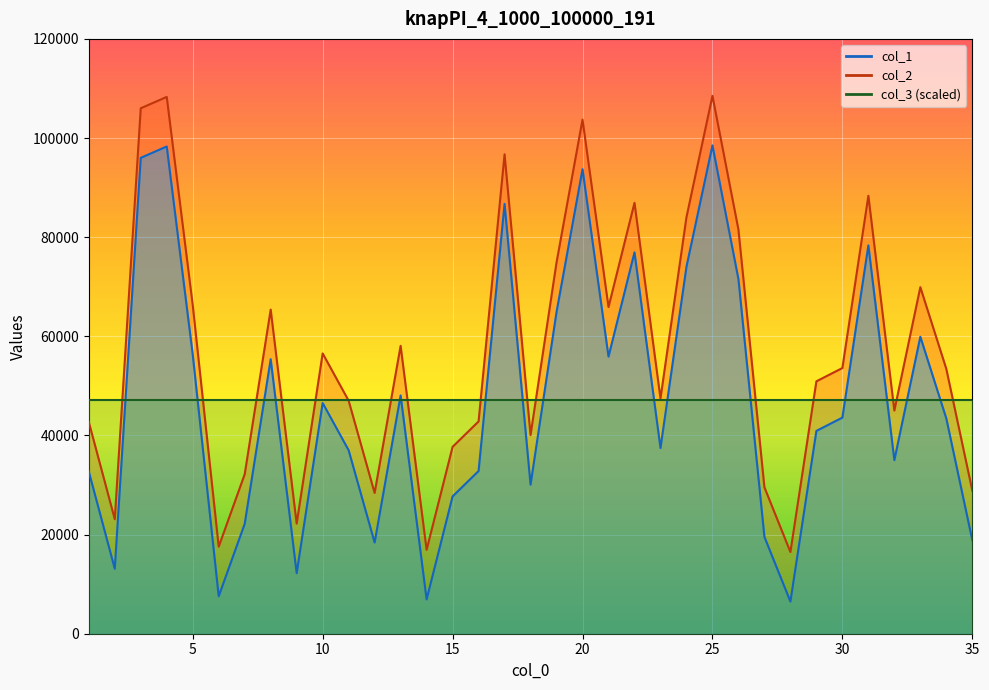

At how many categories does at least one series exceed 74969?

9